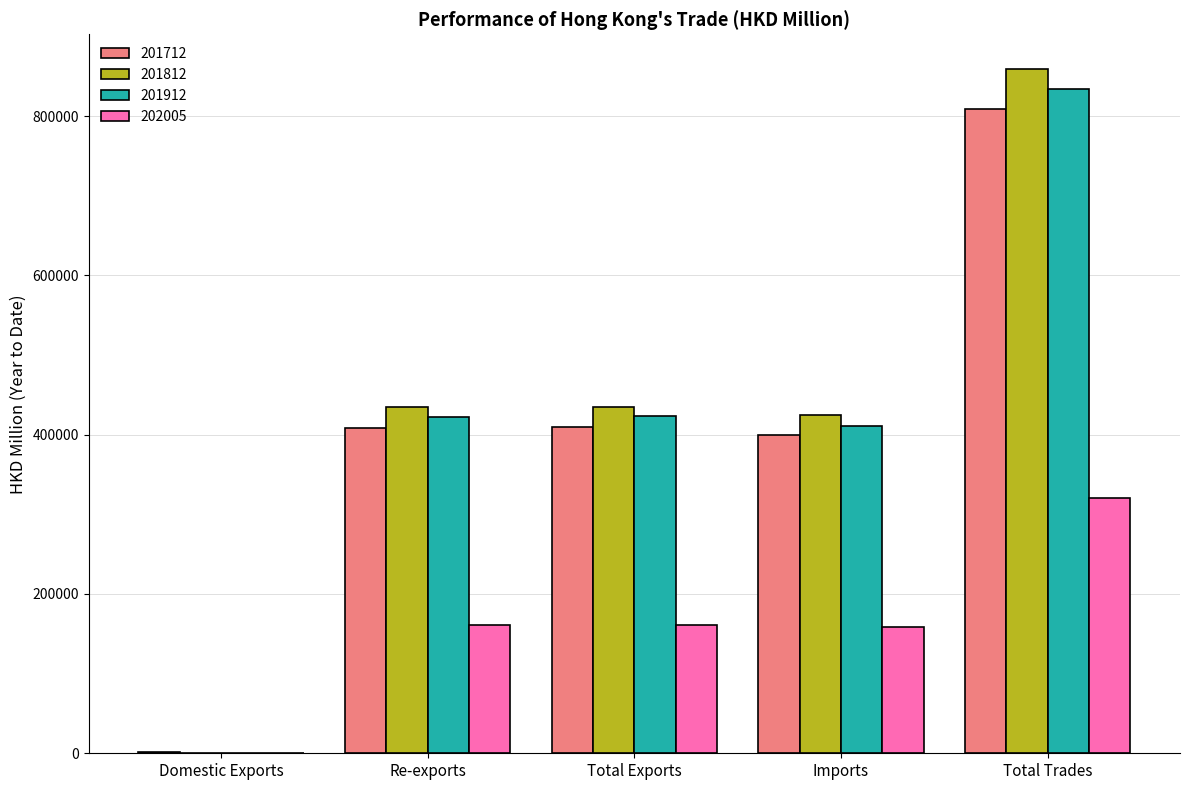

Which label corresponds to the largest value in the chart?

Total Trades